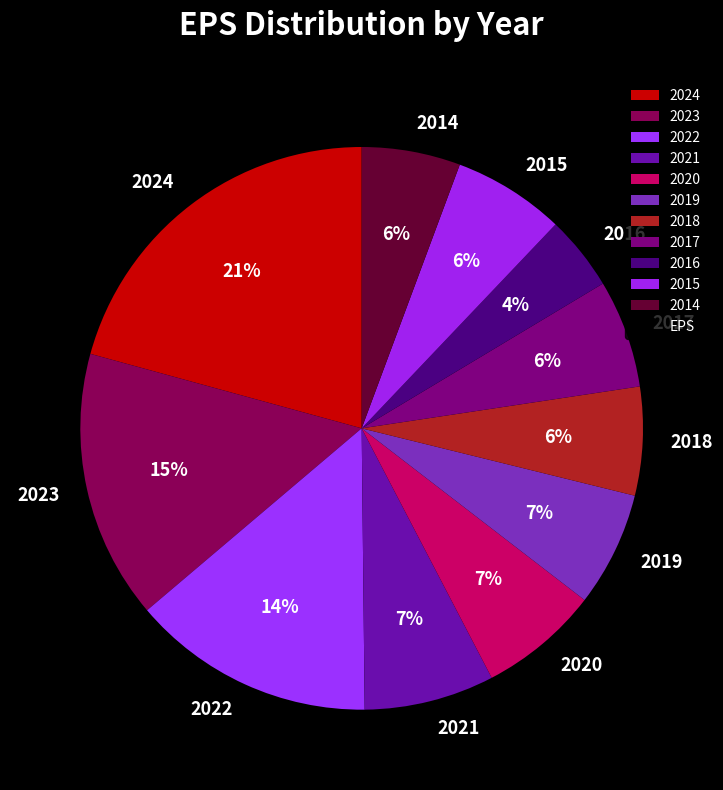

Does 2020 account for over 50% of the chart?

No